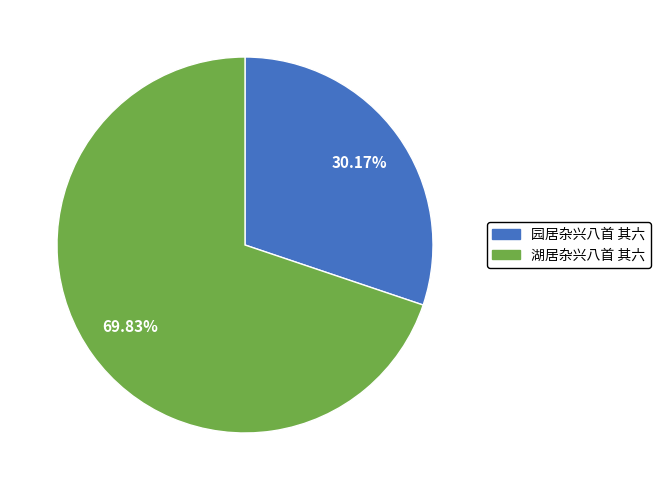

What percentage is the 湖居杂兴八首 其六 slice, to the nearest percent?

70%